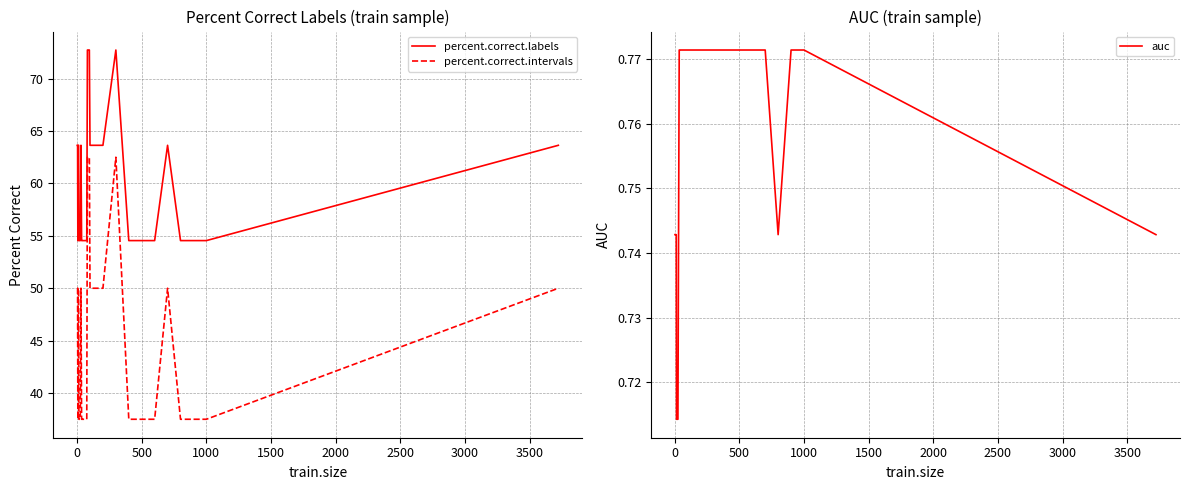

True or false: percent.correct.intervals and percent.correct.labels cross at least once.

False